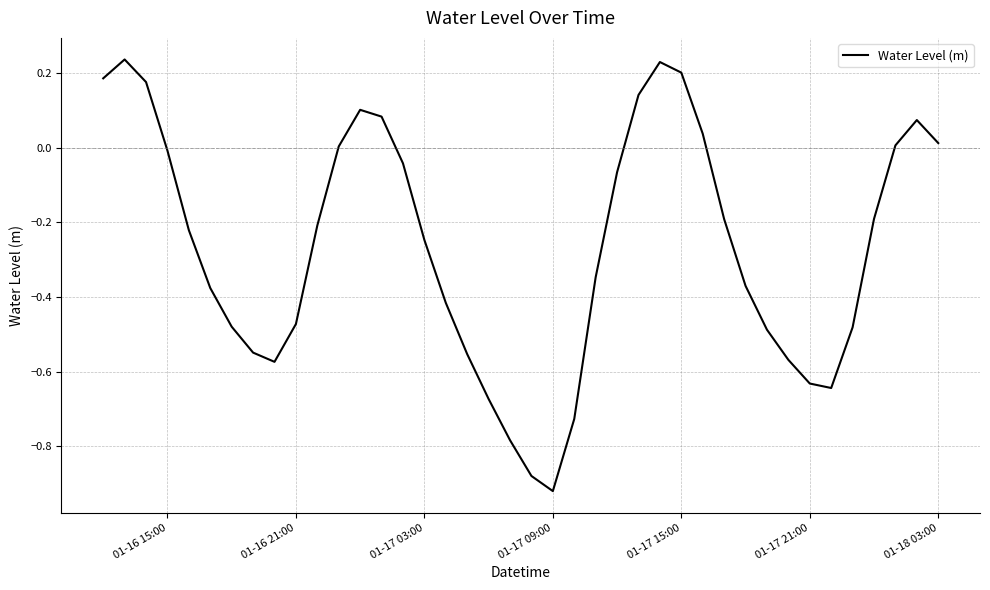

What is the difference between the maximum and minimum values?

1.2